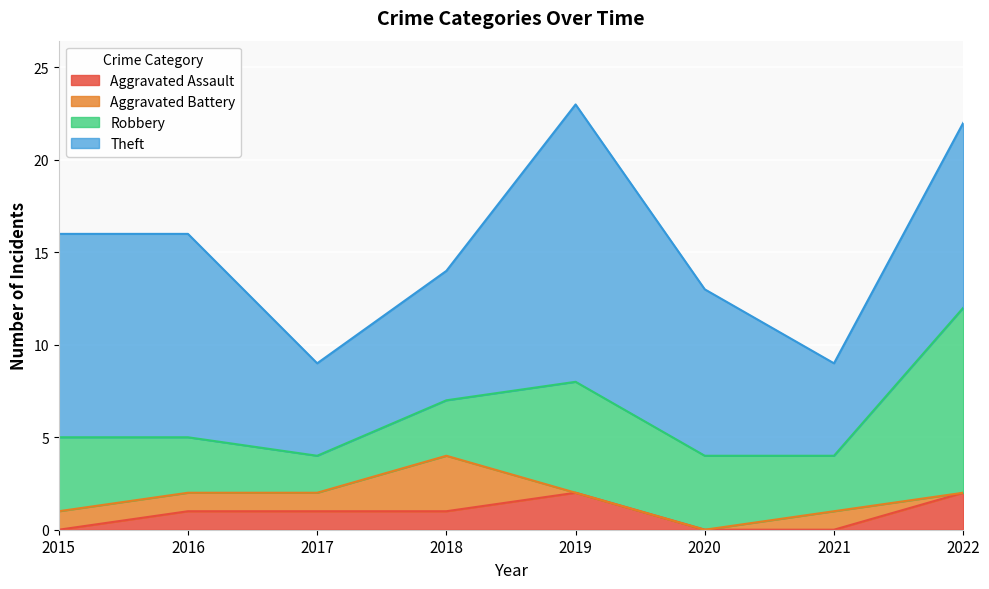

Where does the Theft series first go above 10?

2015